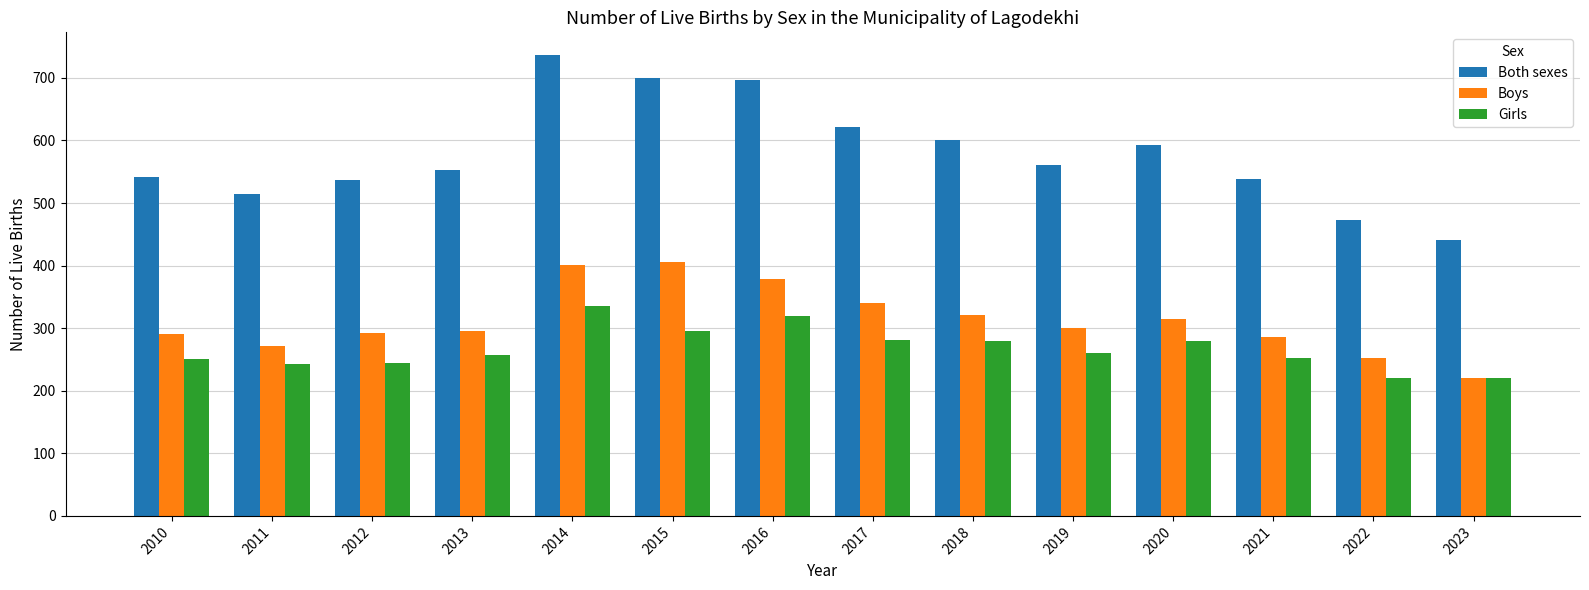

How many data points in Boys are less than 300?

7